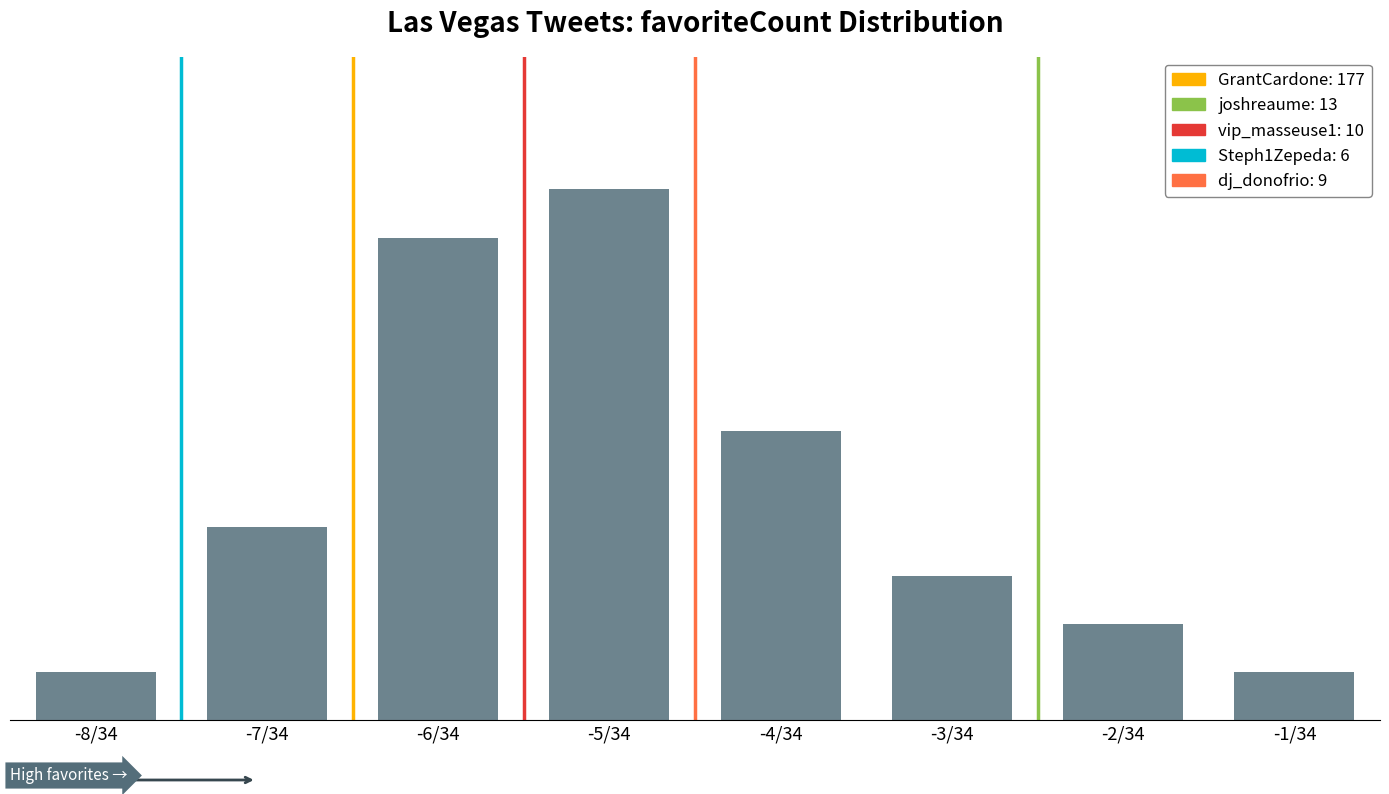

Are the bars horizontal?

No